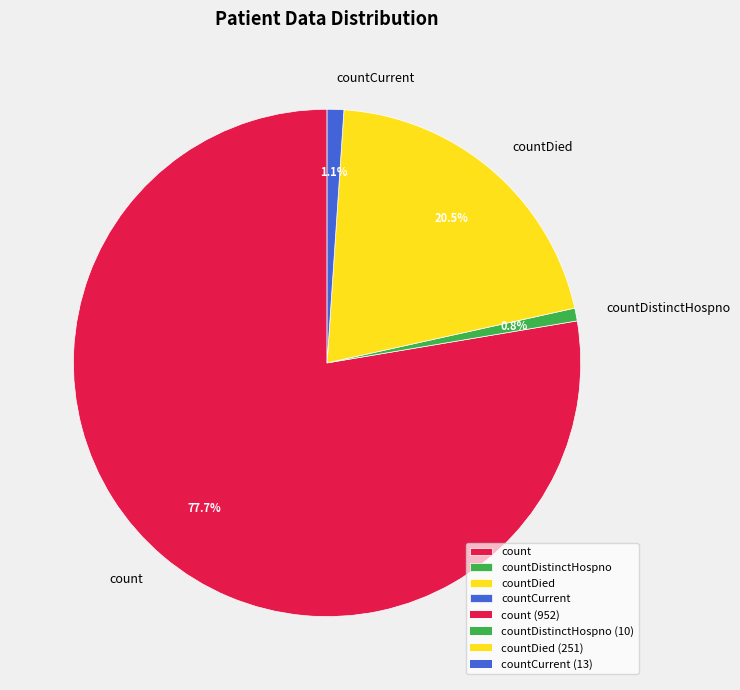

Does any single category account for the majority?

Yes